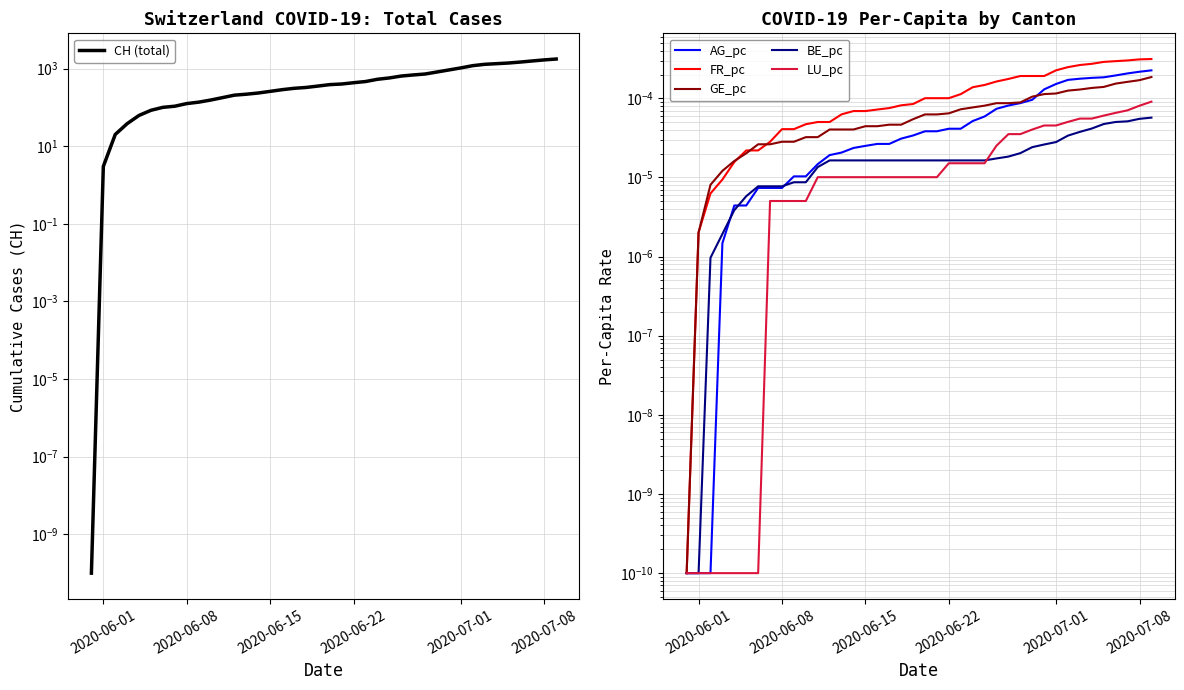

How many series are shown in this chart?

6